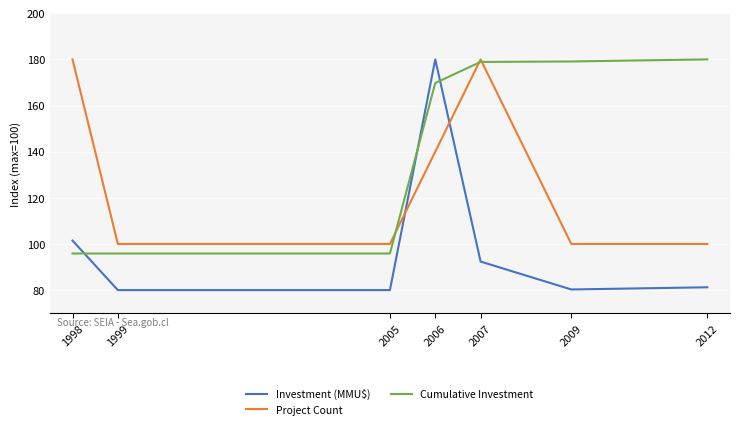

Rank the series by their average value, from lowest to highest.

Investment (MMU$), Project Count, Cumulative Investment